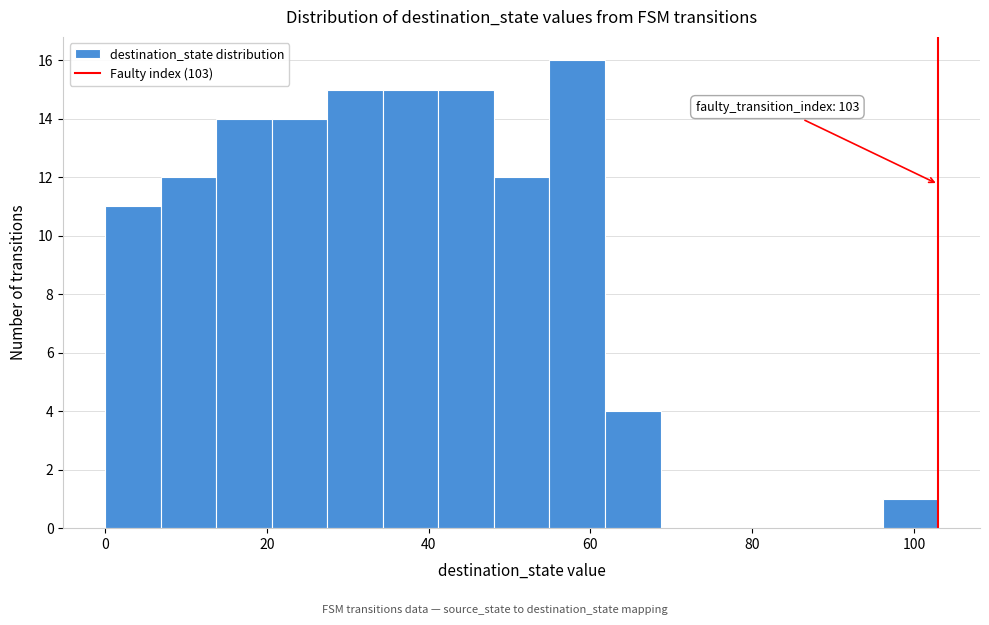

Around what value on the x-axis is the tallest bar? Give the approximate position of its centre, as read against the axis.

58